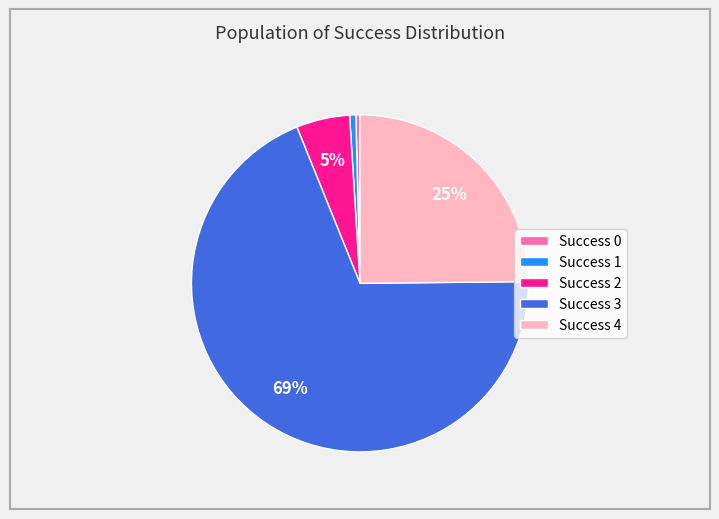

Is there any slice that represents more than half of the pie?

Yes